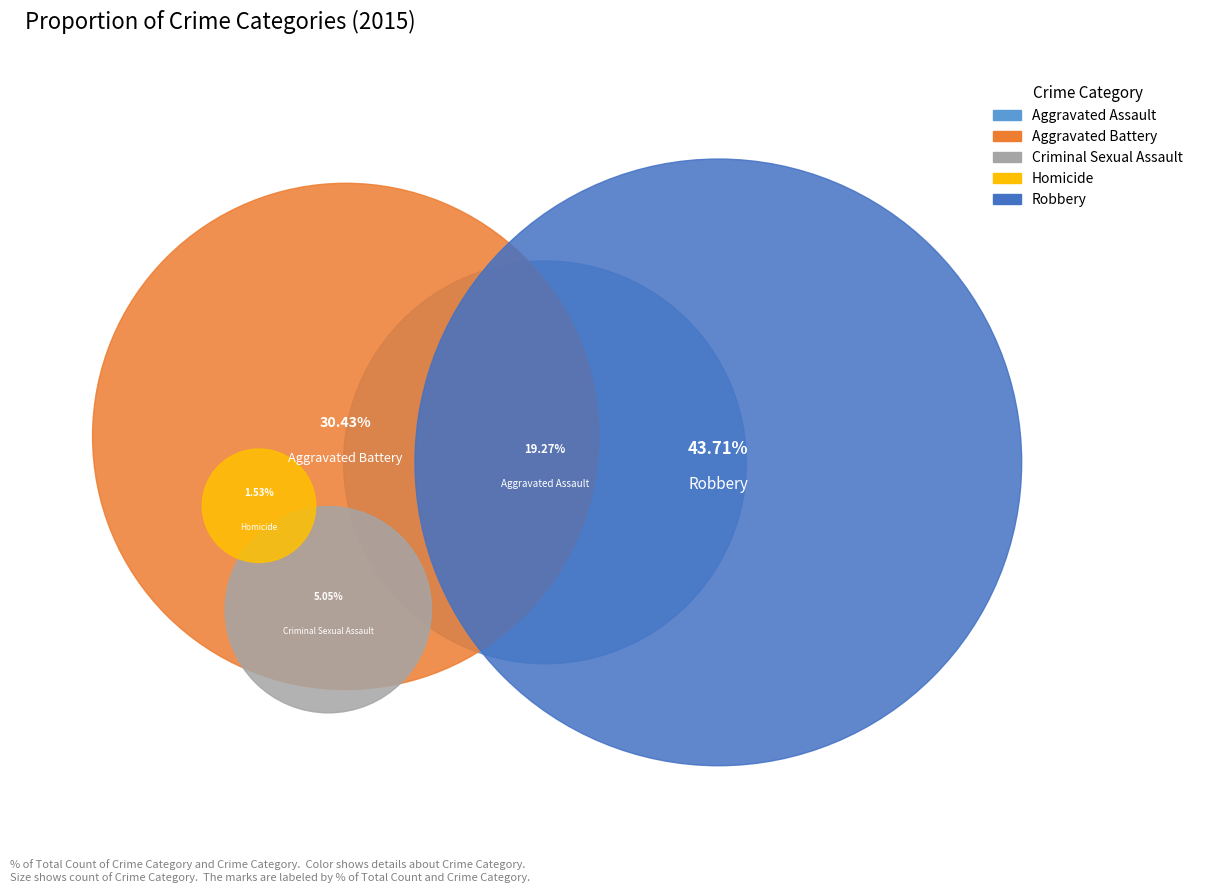

Is there a majority slice in this chart?

No